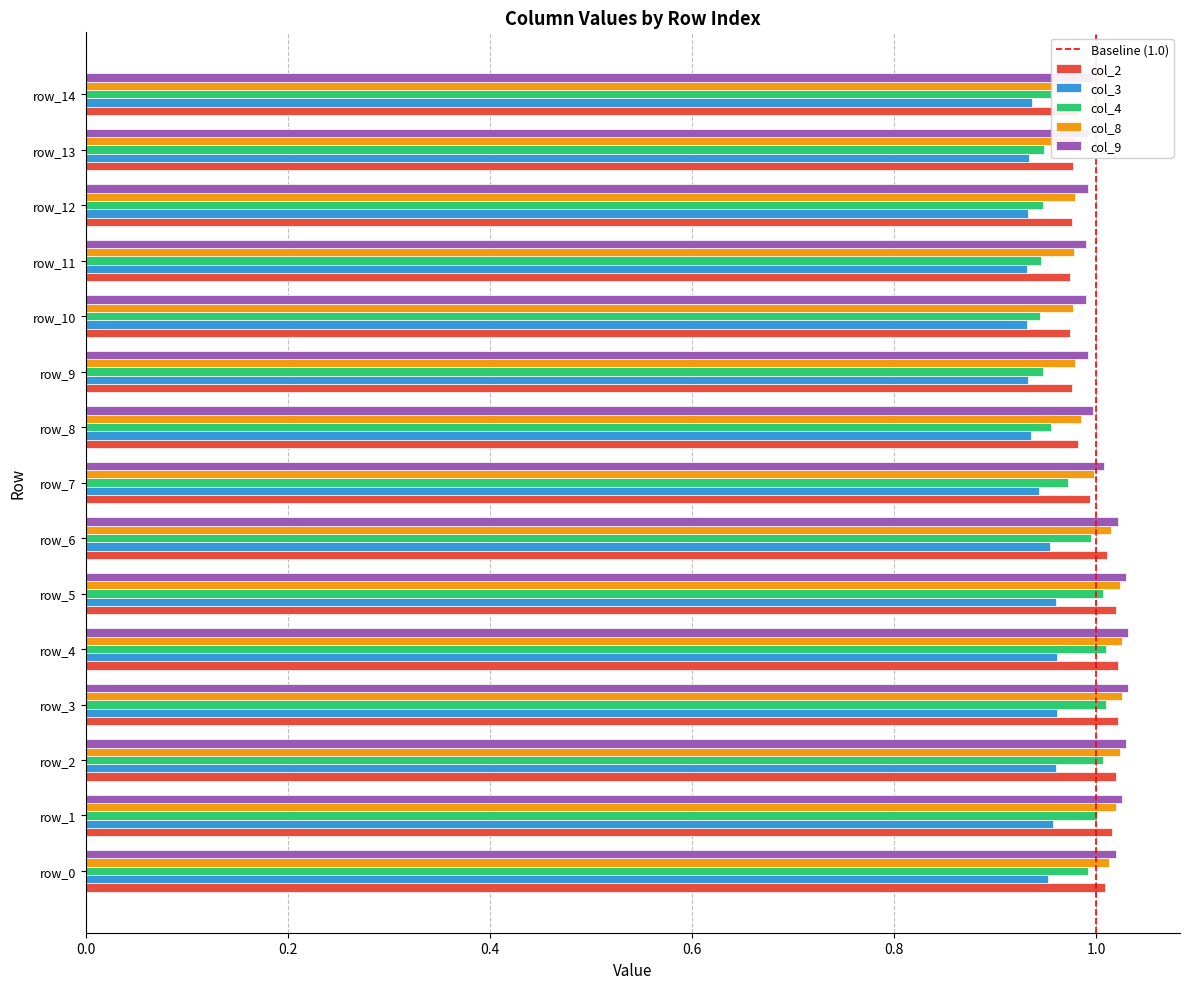

Is it true that col_3 equals 0.4 at row_2?

False